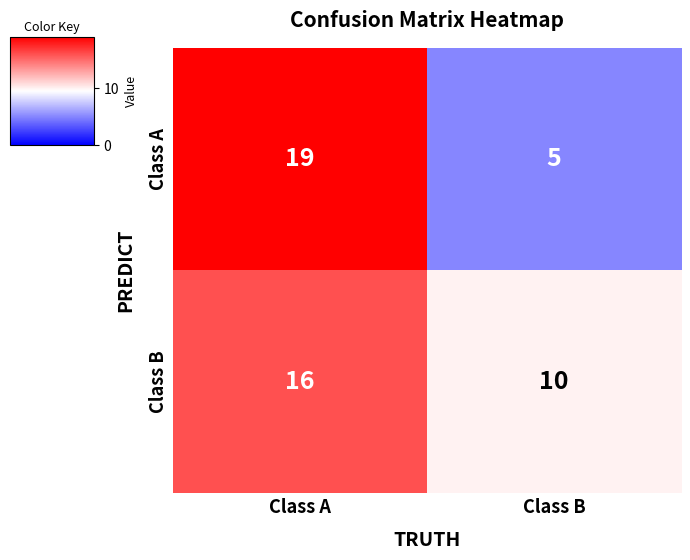

What is the difference between the maximum and minimum values in the Class A series?

14